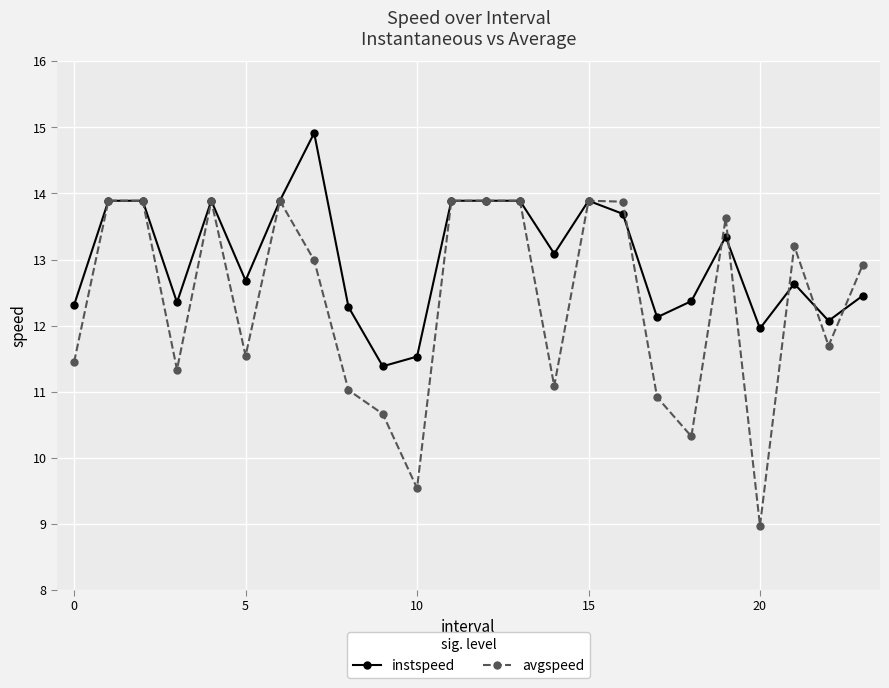

Which series has the largest range (max minus min)?

avgspeed